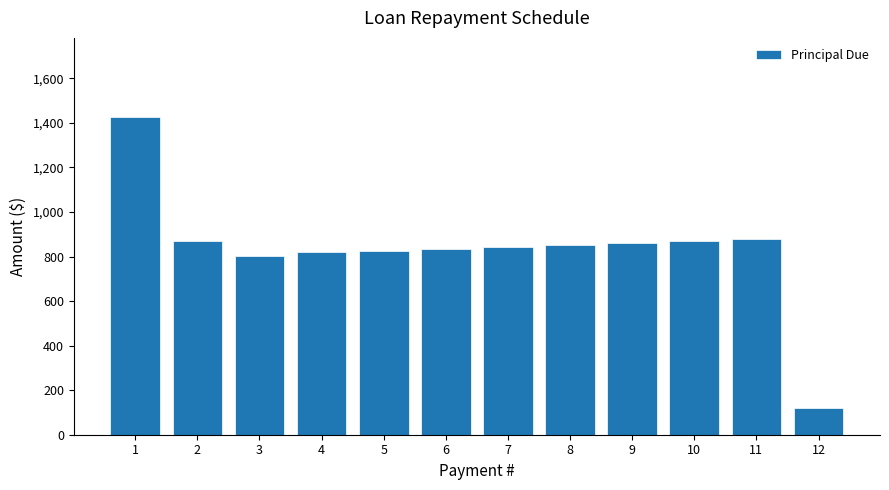

What is the average value?

833.3